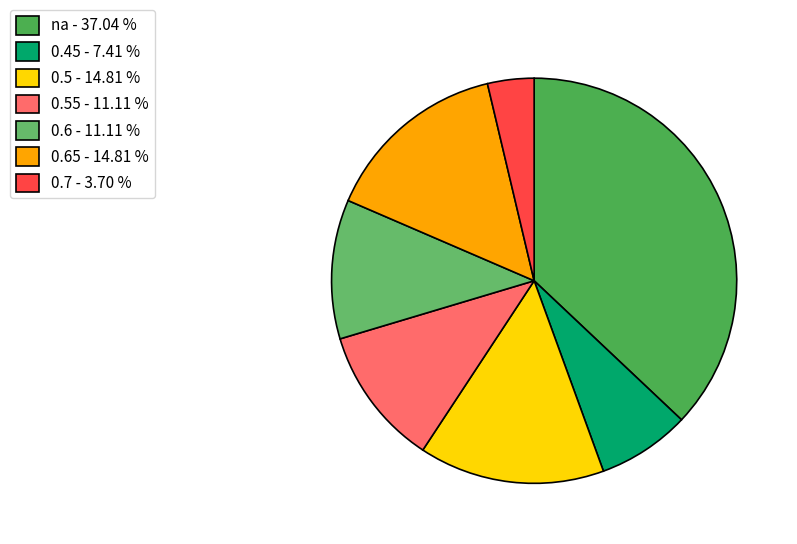

How many segments does this pie chart have?

7